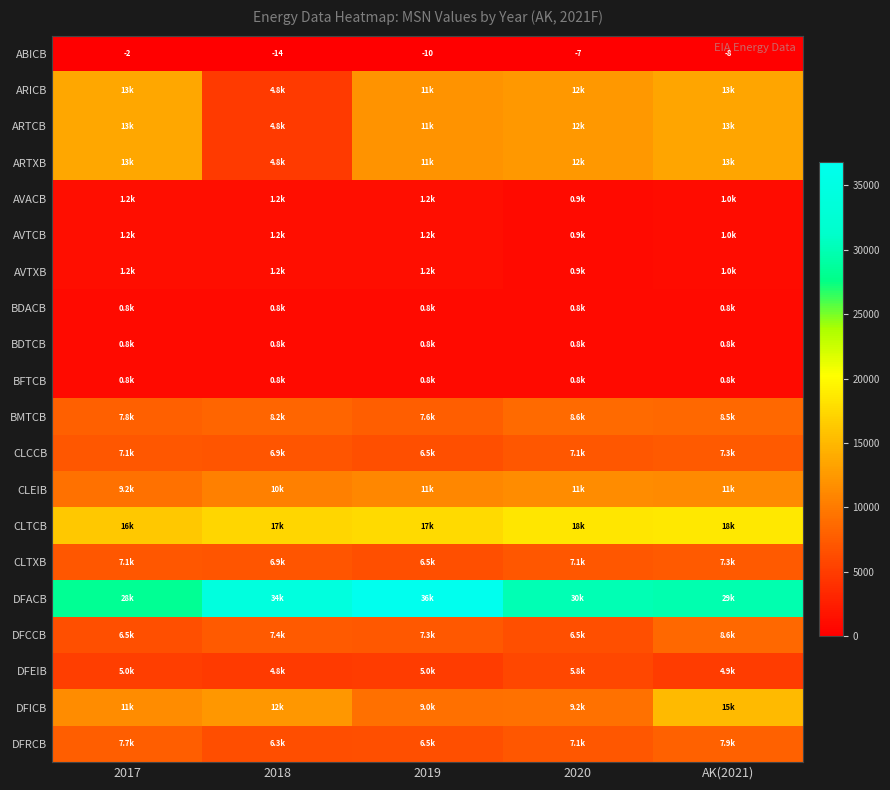

The ABICB series shows -7 at 2020. True or false?

True